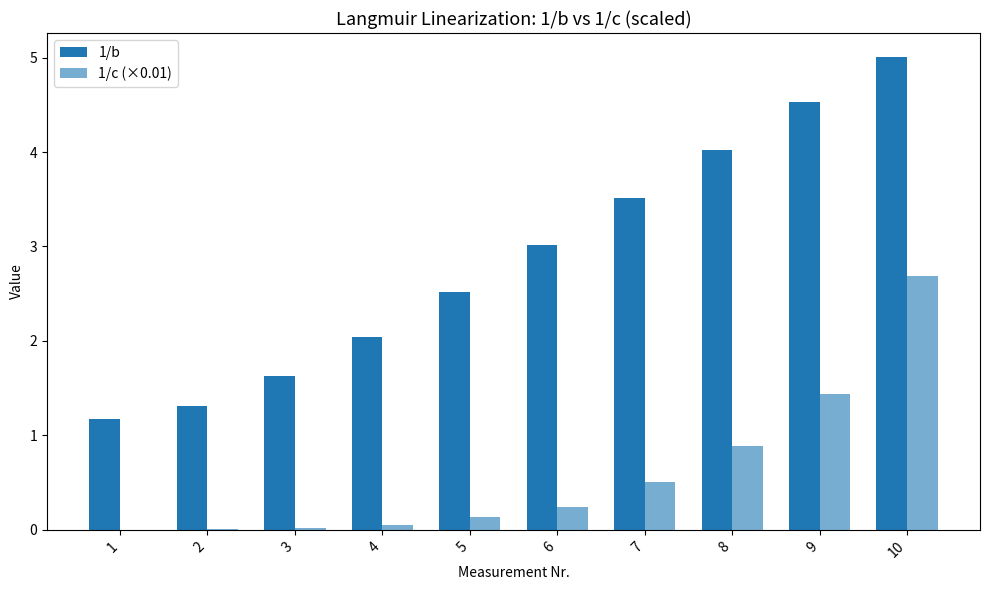

Reading right to left, list all the values displayed in this chart.

1/b: 5.0	4.5	4.0	3.5	3.0	2.5	2.0	1.6	1.3	1.2
1/c (×0.01): 2.7	1.4	0.9	0.5	0.2	0.1	0.1	0.0	0.0	0.0